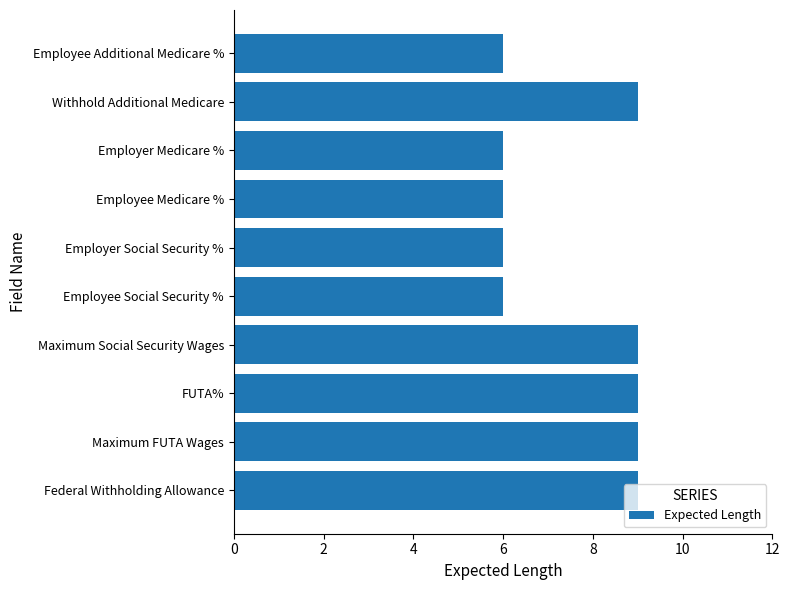

What is the smallest value displayed?

6